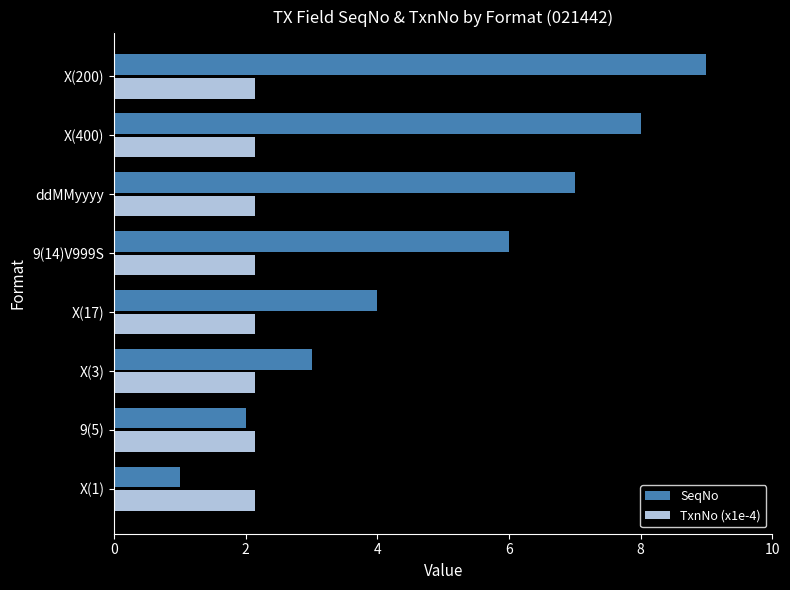

What is the spread (max minus min) of values at X(1)?

1.1